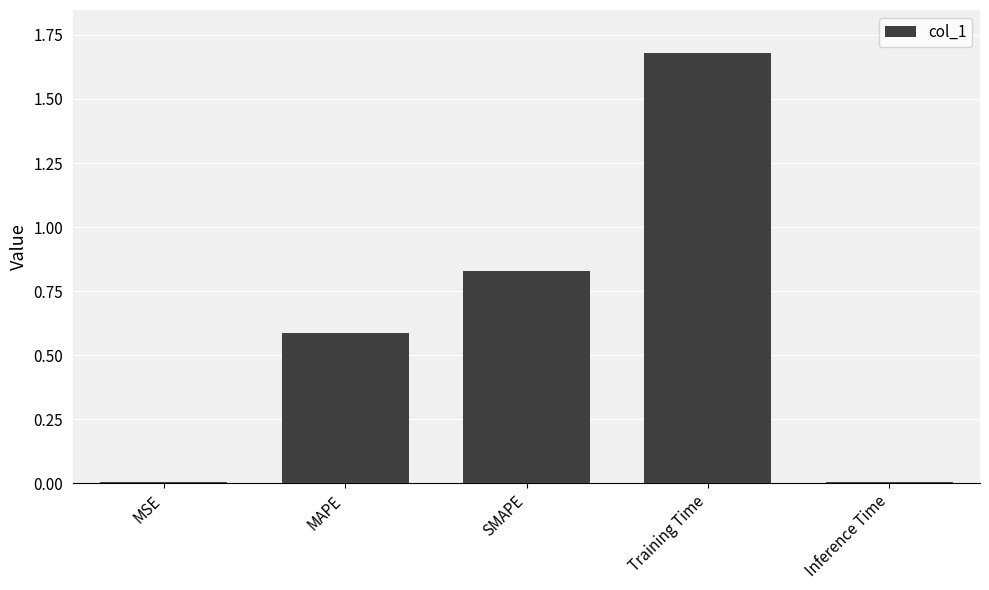

Which has a higher value, SMAPE or Training Time?

Training Time